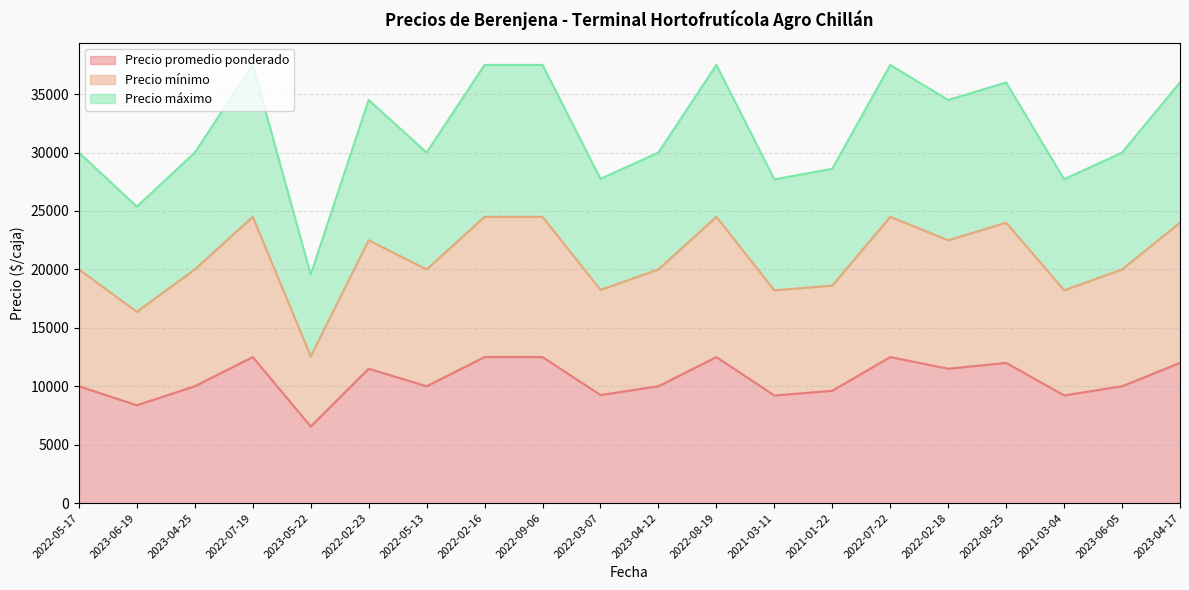

In Precio máximo, how many points are higher than both neighbors (excluding endpoints)?

5